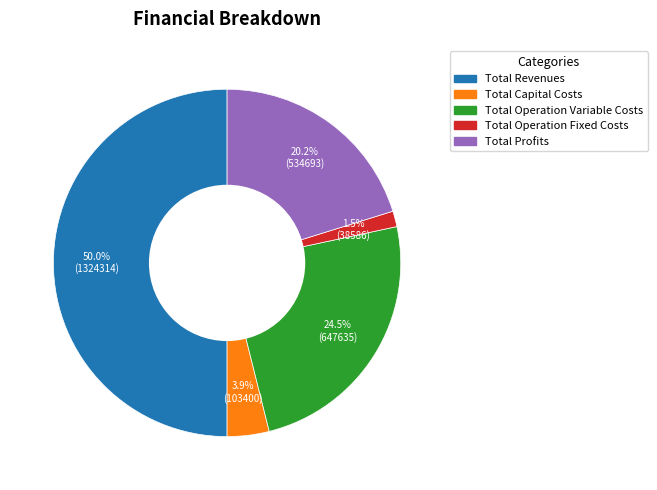

Combined, do Total Capital Costs and Total Profits account for over 50%?

No